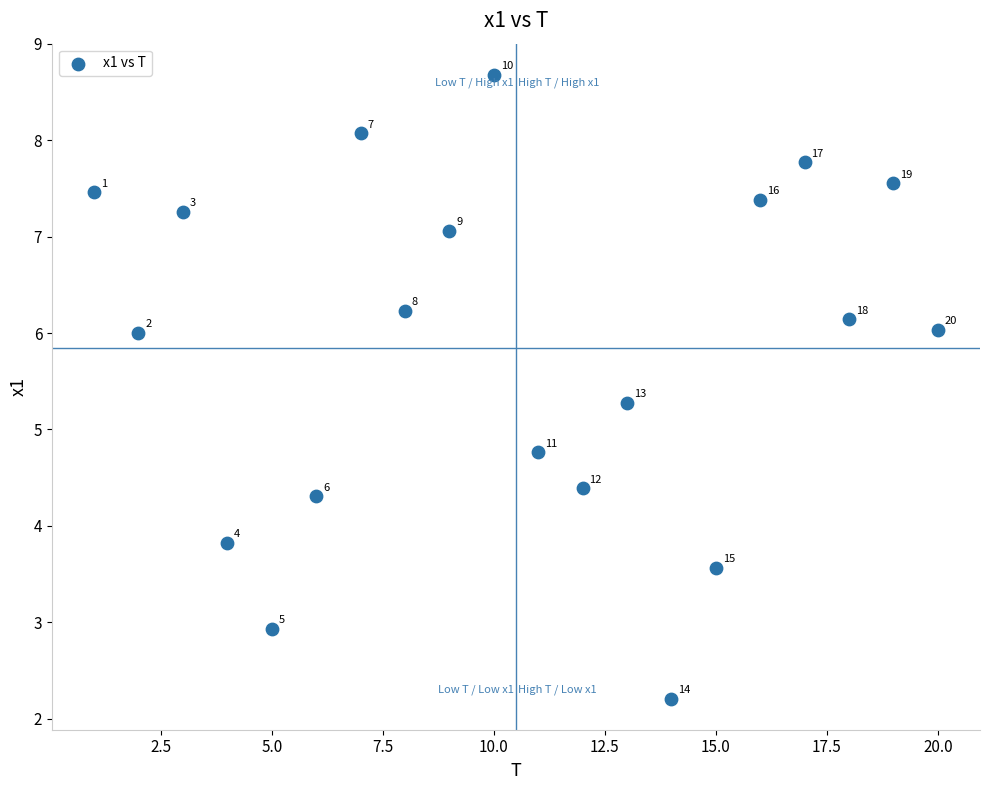

What Y value in the scatter plot is closest to 5?

4.8